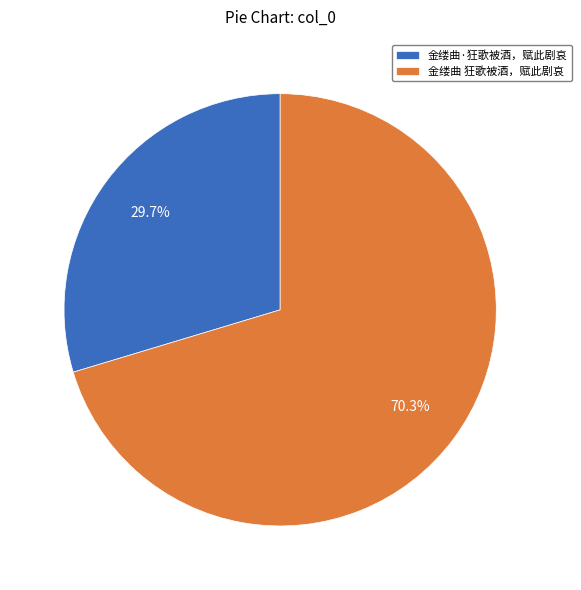

Which category accounts for the majority?

金缕曲 狂歌被酒，赋此剧哀